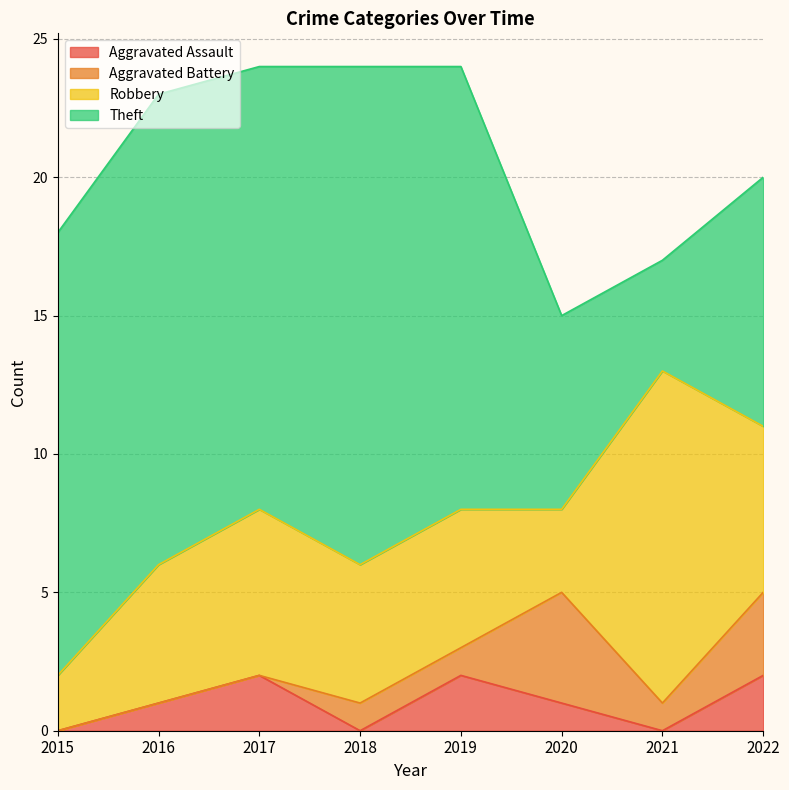

What is the average value of the Aggravated Assault series?

1